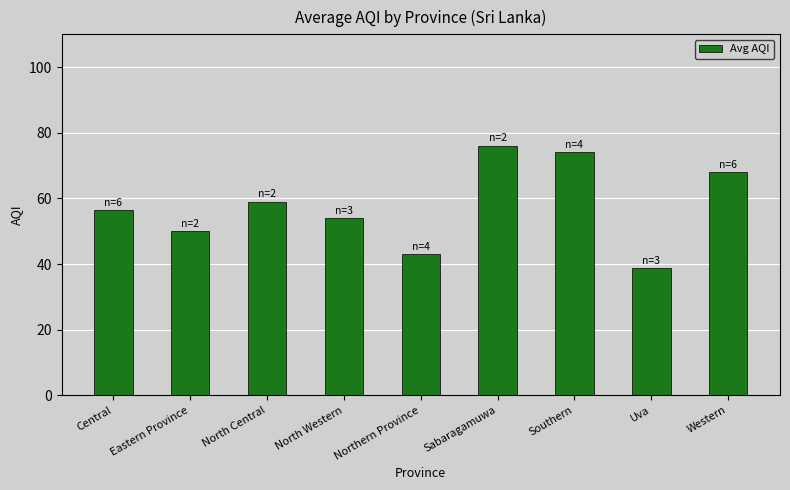

What is the difference between the maximum and minimum values?

37.3